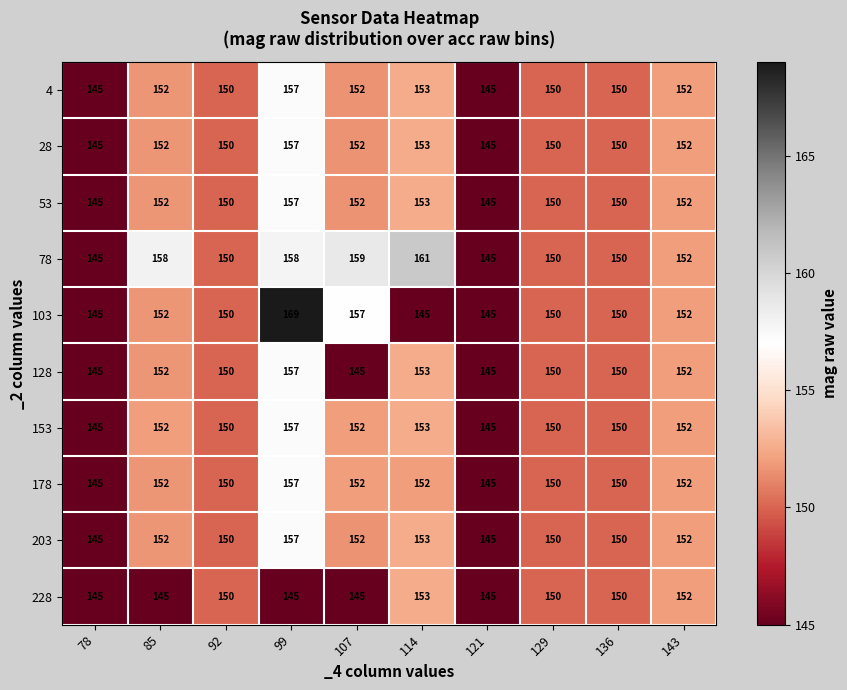

What is the difference between the second highest and second lowest values in the 128 series?

8